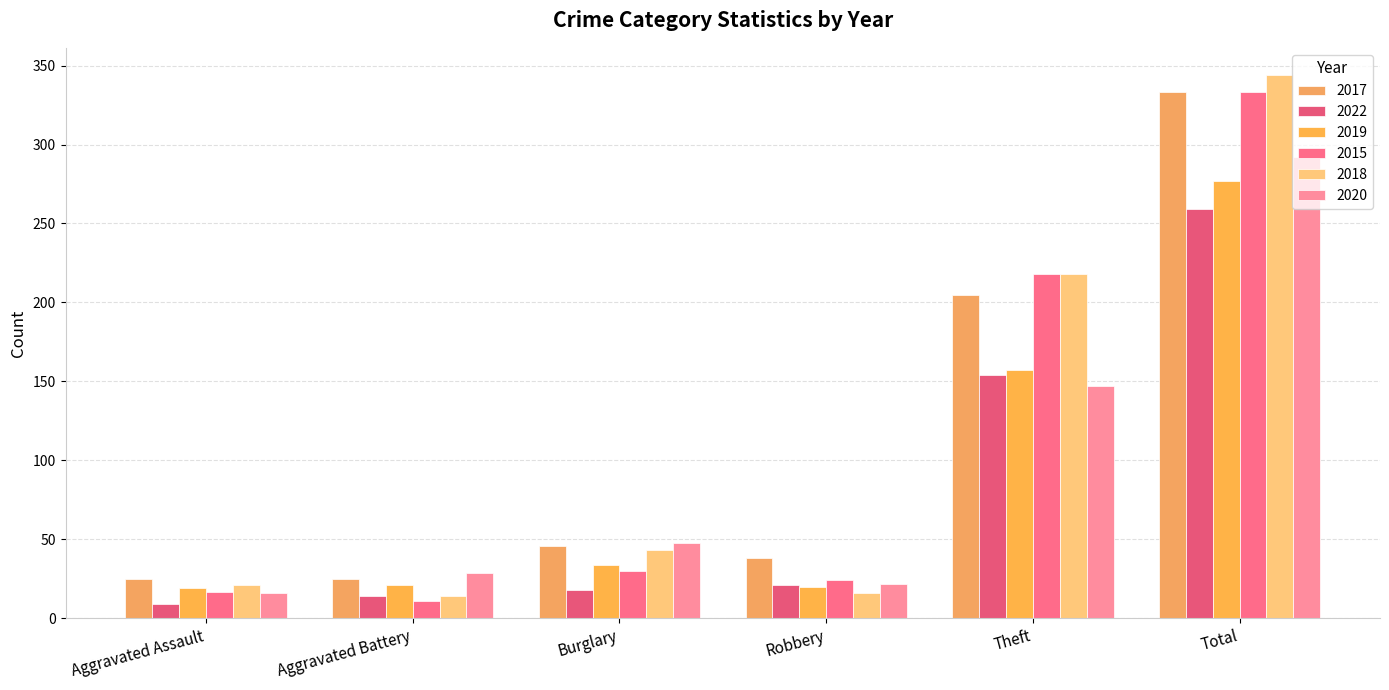

Rank the series at Theft from lowest to highest value.

2020, 2022, 2019, 2017, 2015, 2018